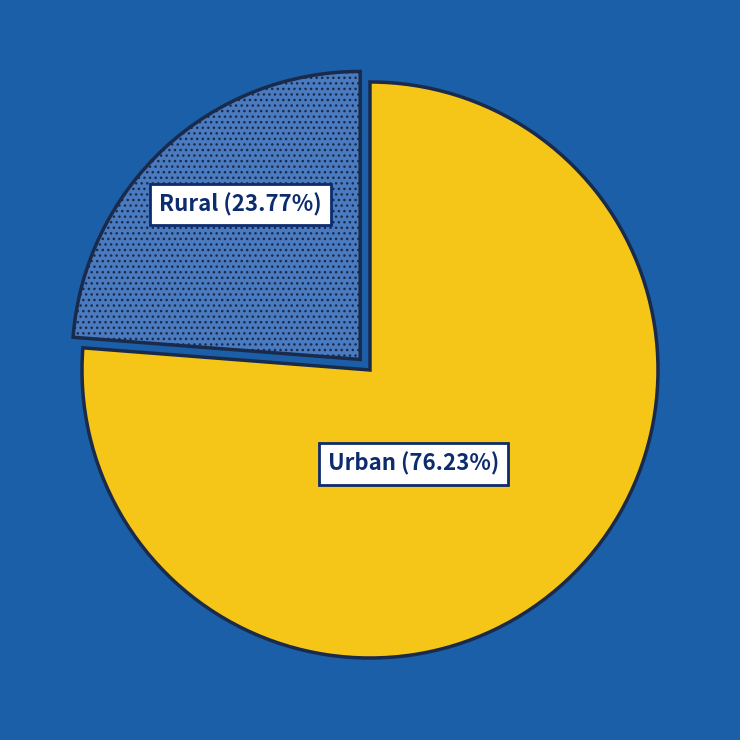

Is there any slice that represents more than half of the pie?

Yes